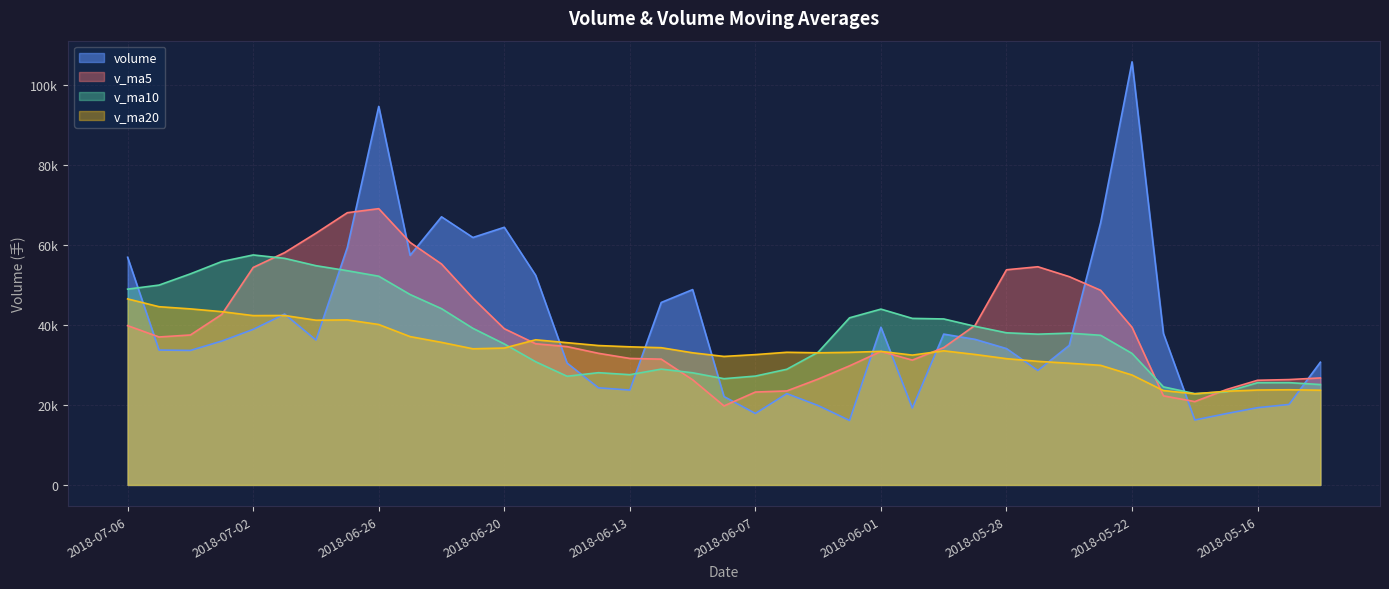

What is the approximate value of v_ma10 at 2018-06-28?

54807.3